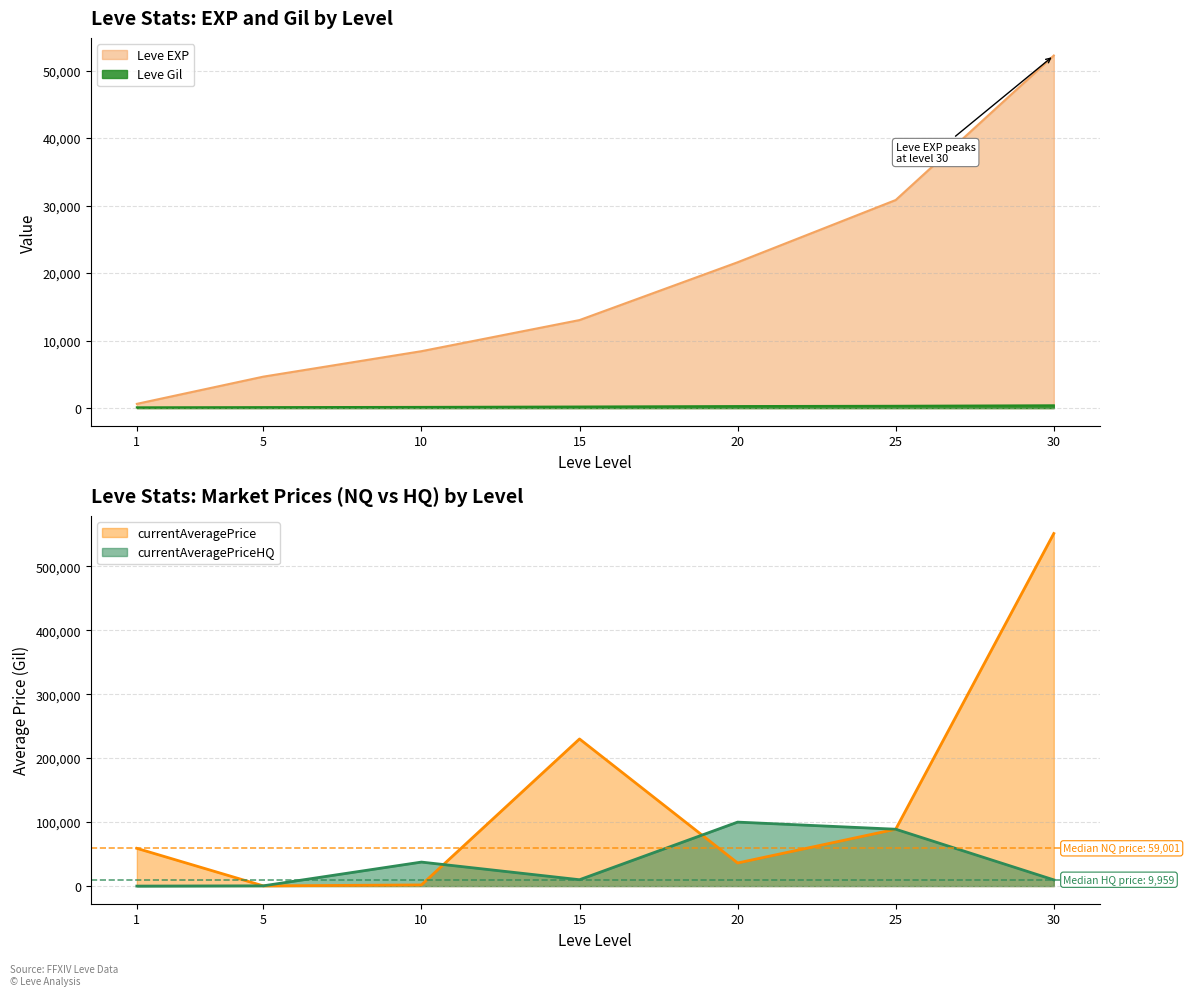

What is the sum of the Leve EXP values at 1 and 15?

13670